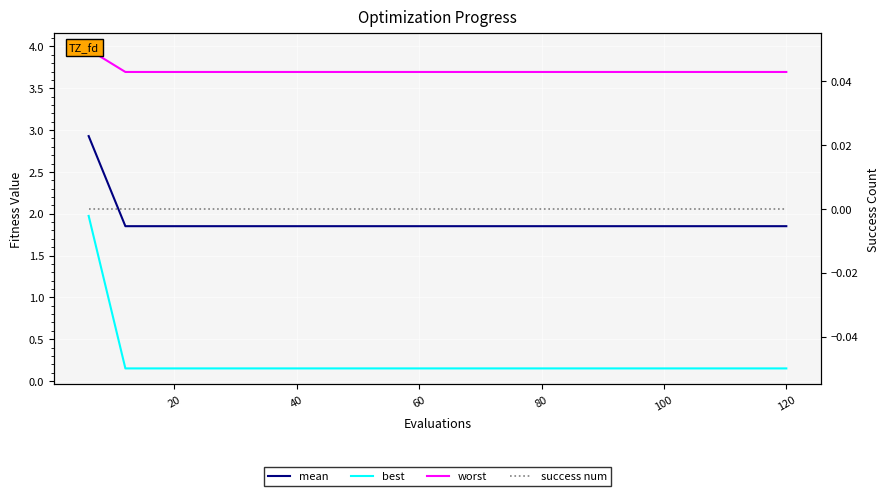

What is the label of the 8th point from the right?

12